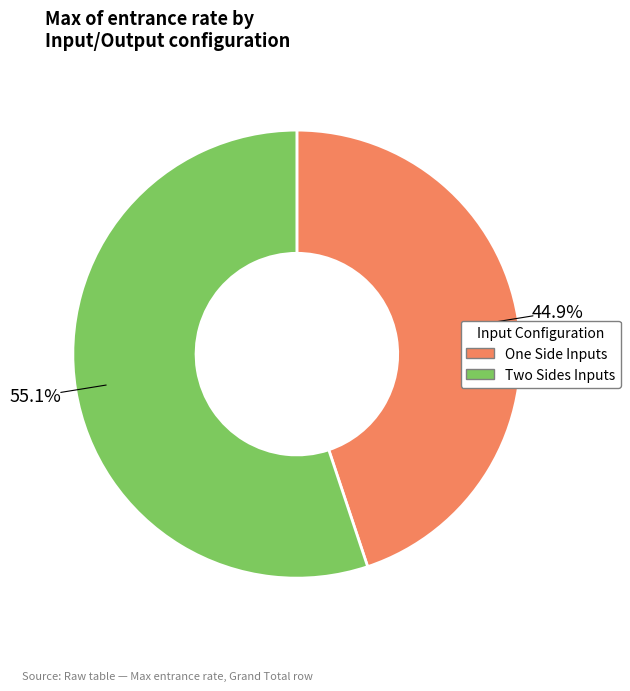

What is the ratio of the value at One Side Inputs to the value at Two Sides Inputs?

0.8